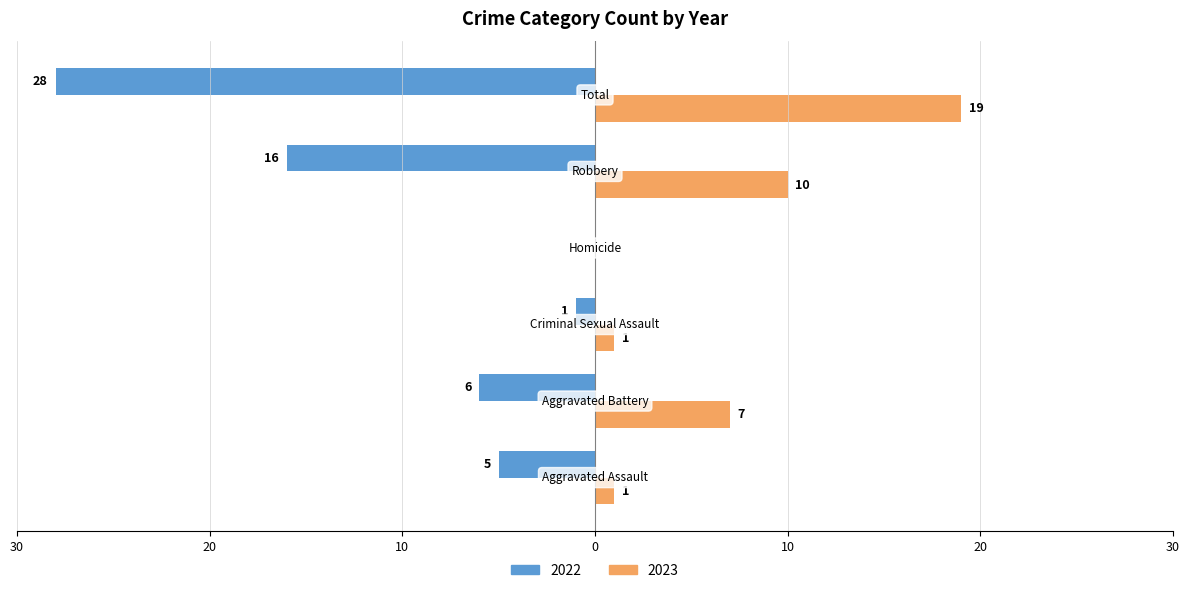

What are all the series names shown in the legend?

2022, 2023